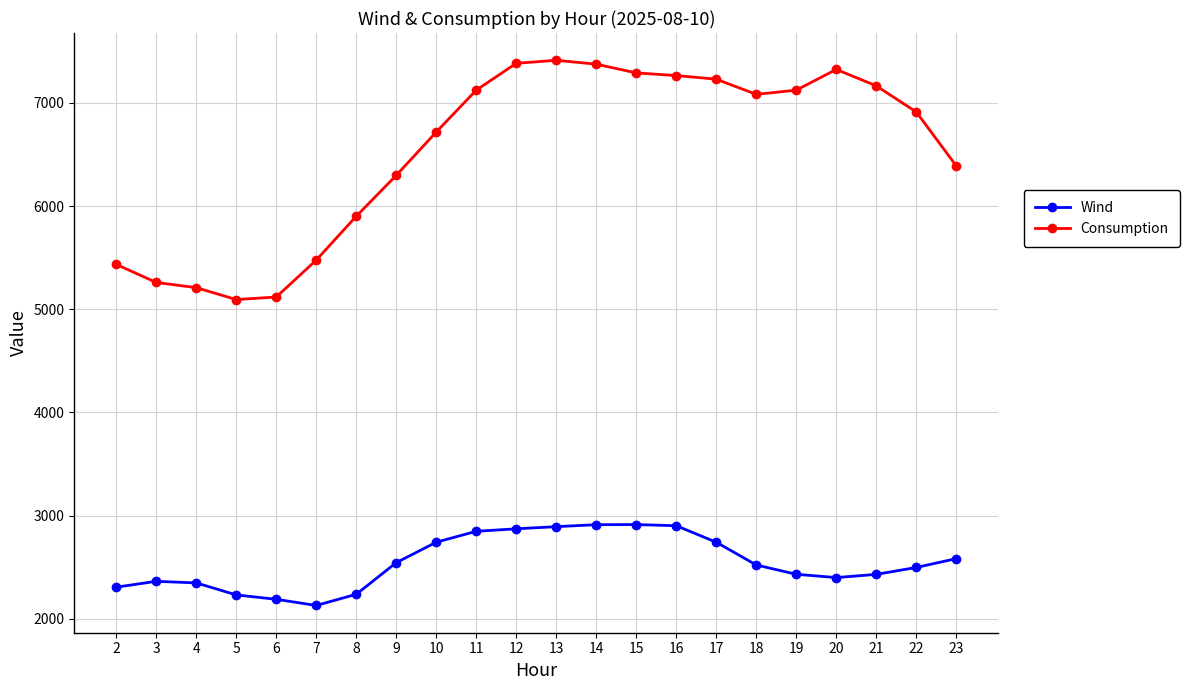

Is the value of Wind at 6 greater than the value of Consumption at 22?

No